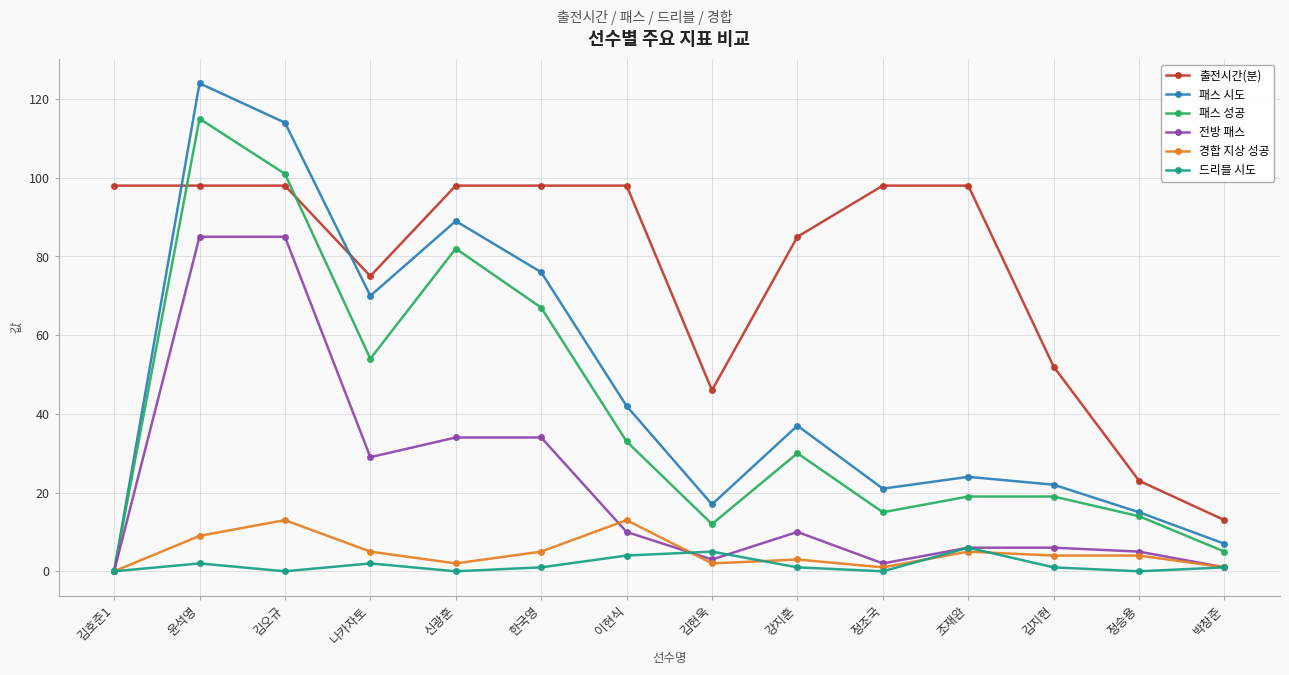

The 패스 시도 series shows 69 at 이현식. True or false?

False